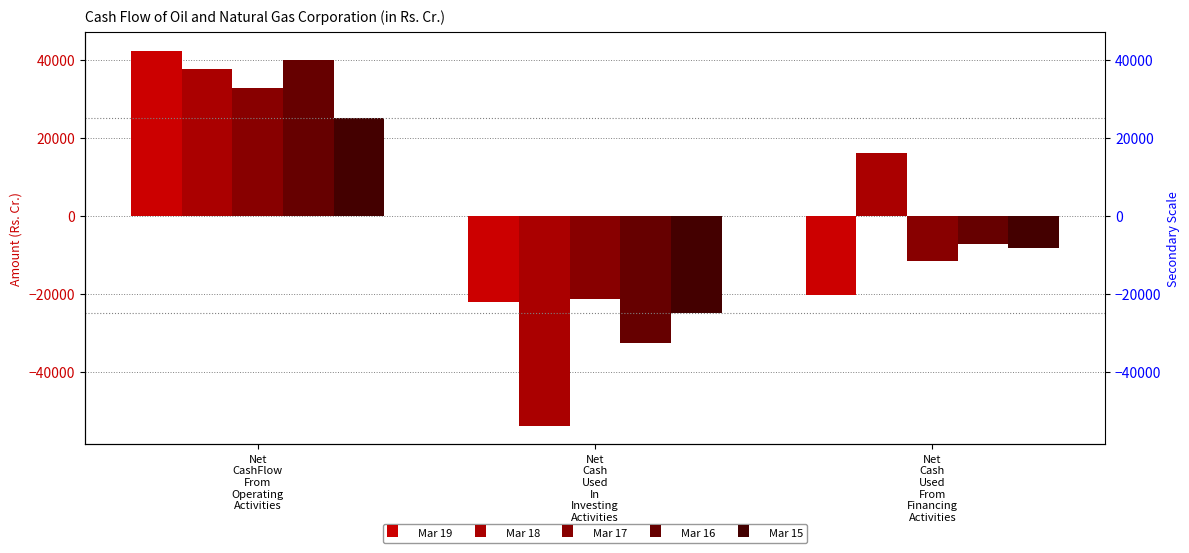

True or false: Mar 16 has a value of -7315.8 at Net
Cash
Used
From
Financing
Activities.

True